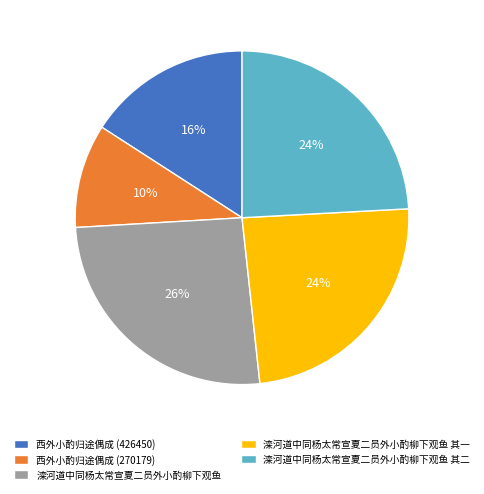

To the nearest percent, what percentage of the pie is 西外小酌归途偶成 (270179)?

10%